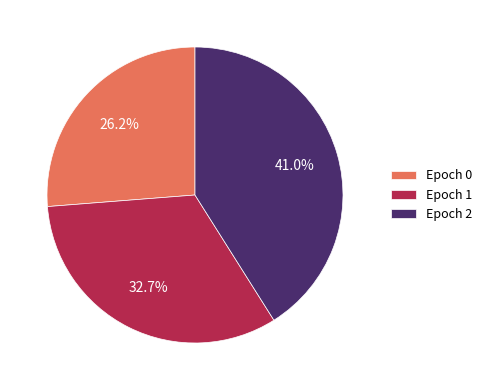

Rank the categories by value from lowest to highest.

Epoch 0, Epoch 1, Epoch 2